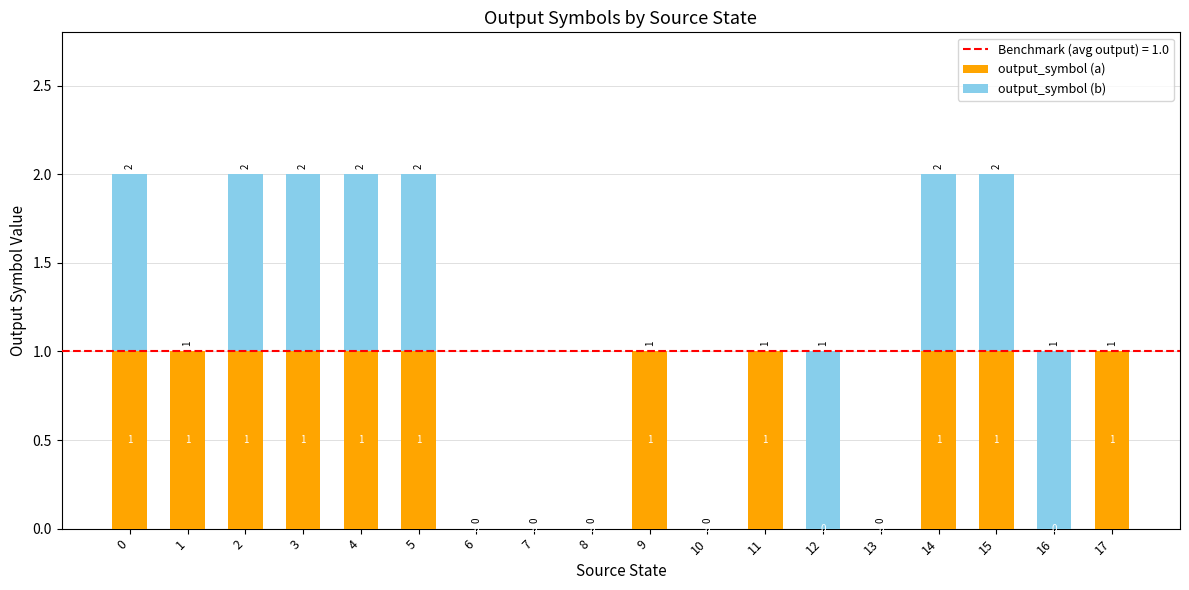

True or false: output_symbol (a) has a value of 1 at 6.

False